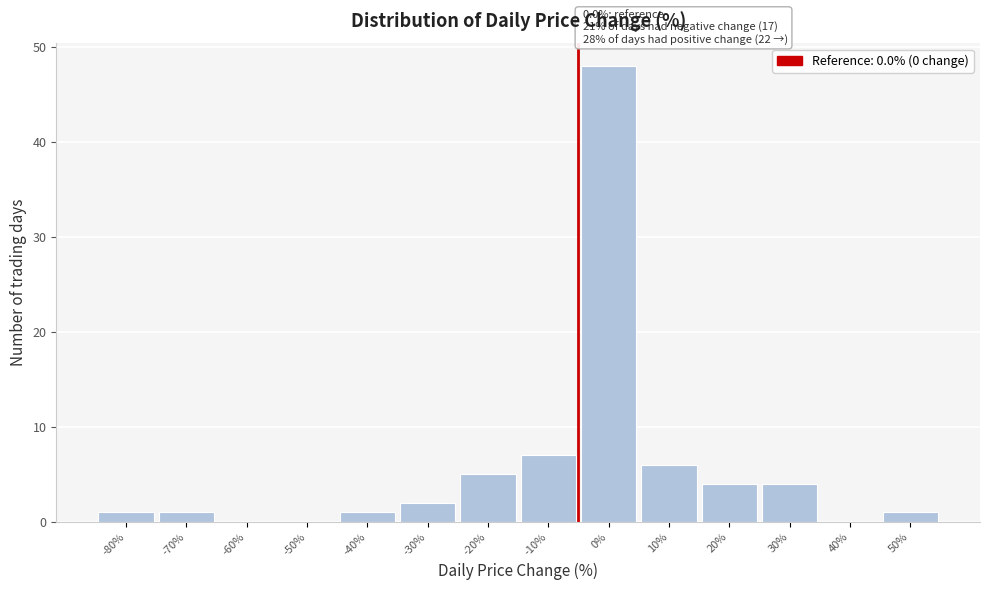

Reading left to right, transcribe all the data shown in this chart.

-80%=1	-70%=1	-60%=0	-50%=0	-40%=1	-30%=2	-20%=5	-10%=7	0%=48	10%=6	20%=4	30%=4	40%=0	50%=1